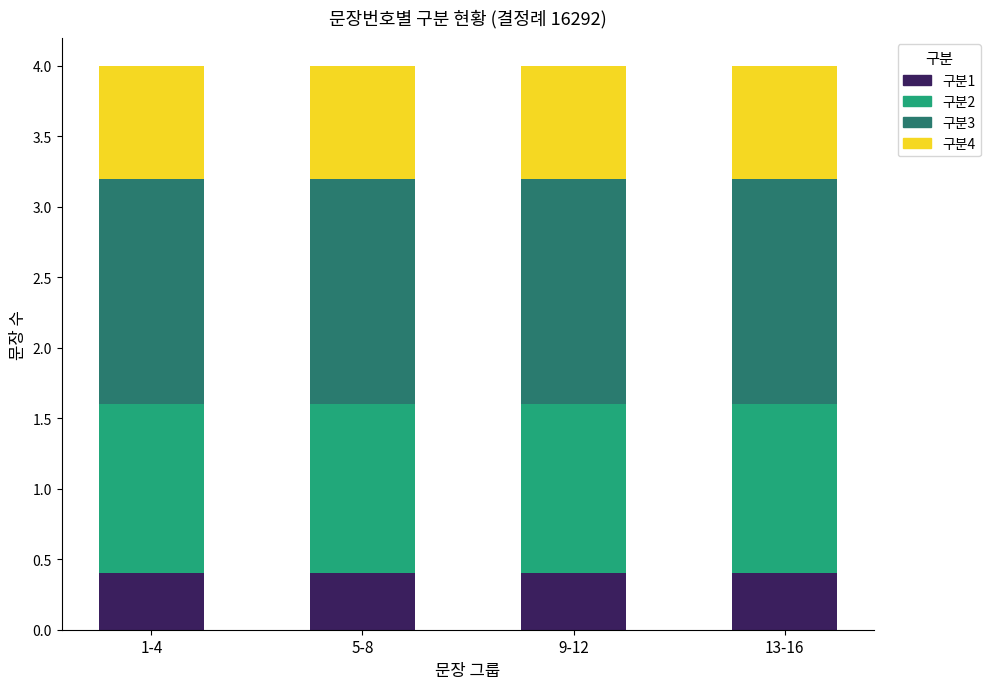

What is the total value across all series at 1-4?

4.0